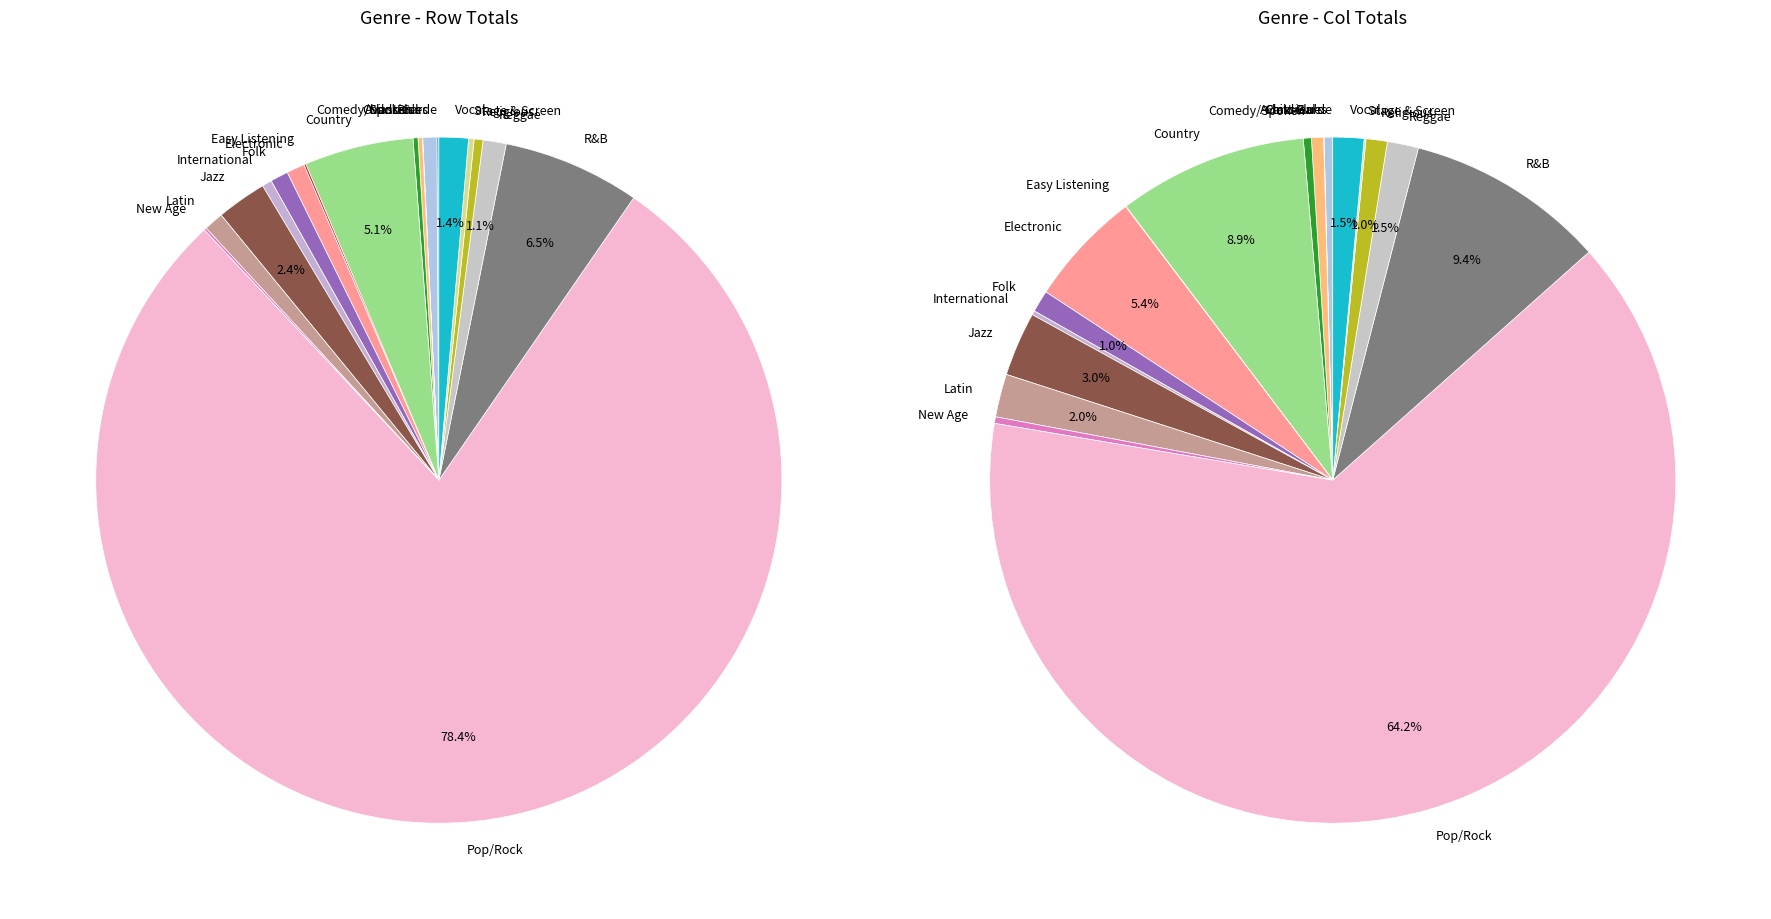

To the nearest percent, what is the difference between the Stage & Screen and Country slice percentages?

5%